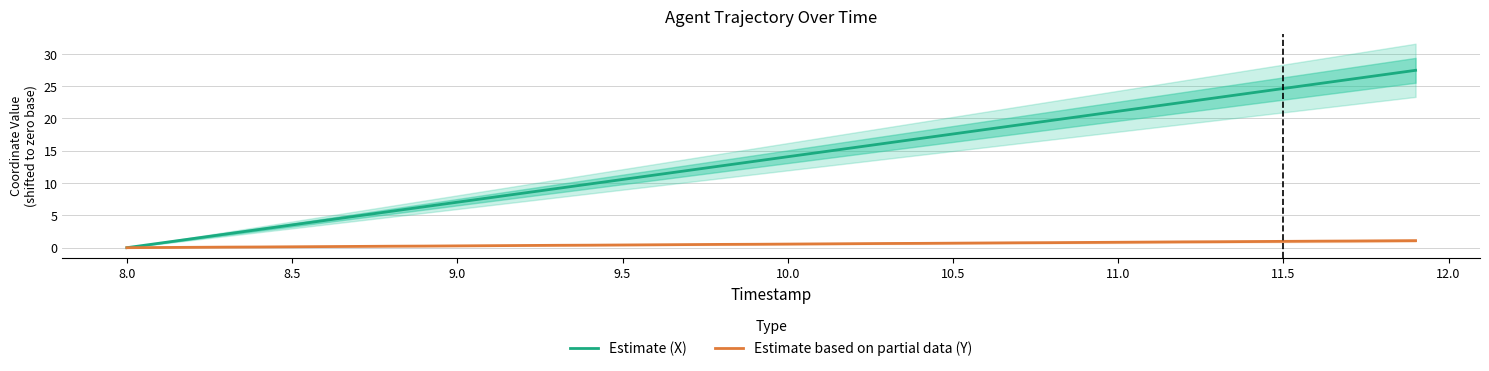

What is the sum of all Estimate (X) values?

549.2